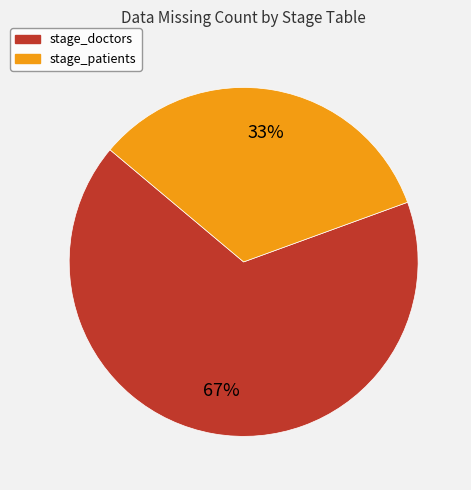

Do stage_patients and stage_doctors together represent more than half of the pie?

Yes